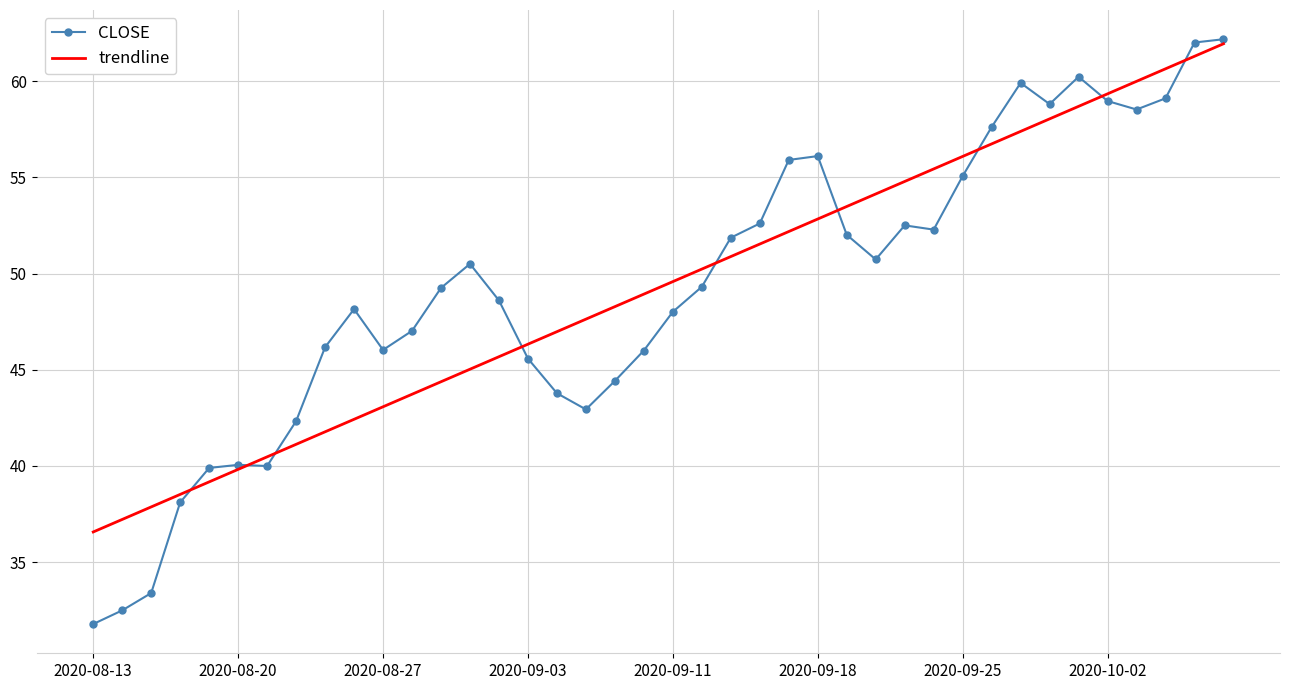

What is the maximum value shown in the chart?

62.2